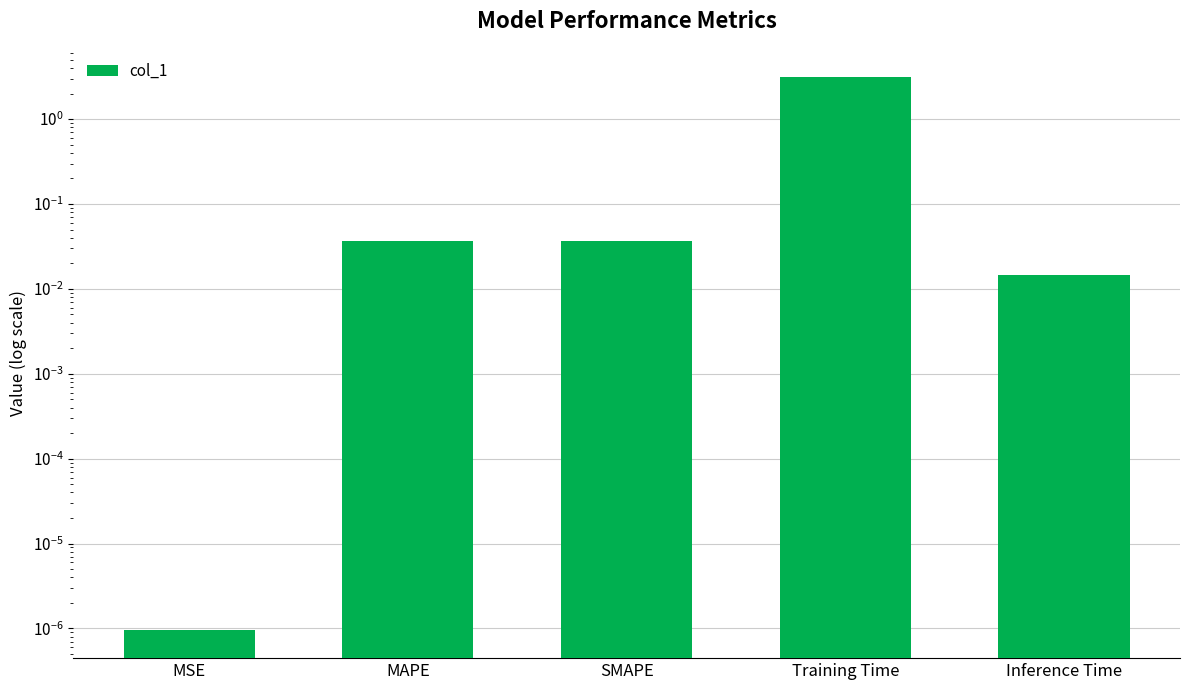

Are the bars horizontal?

No